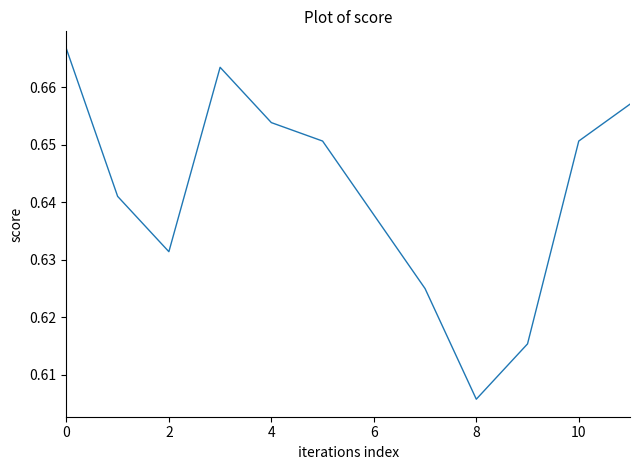

How many interior local peaks (higher than both neighbors) does the data have?

1